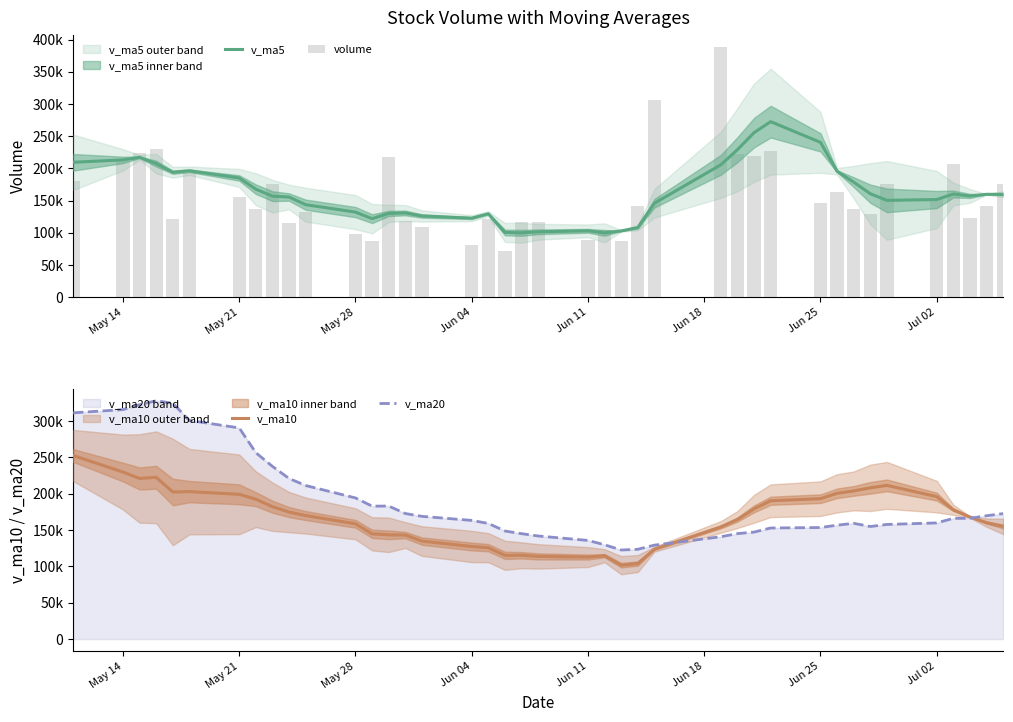

What is the value of the v_ma20 bar at the 11th from the left?

211223.6